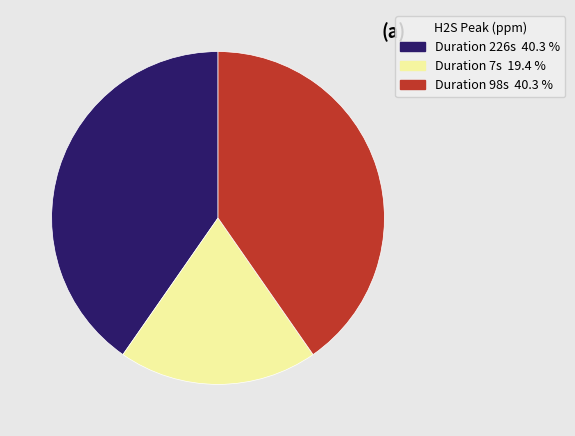

Which has a higher value, Duration 98s 40.3 % or Duration 7s 19.4 %?

Duration 98s 40.3 %